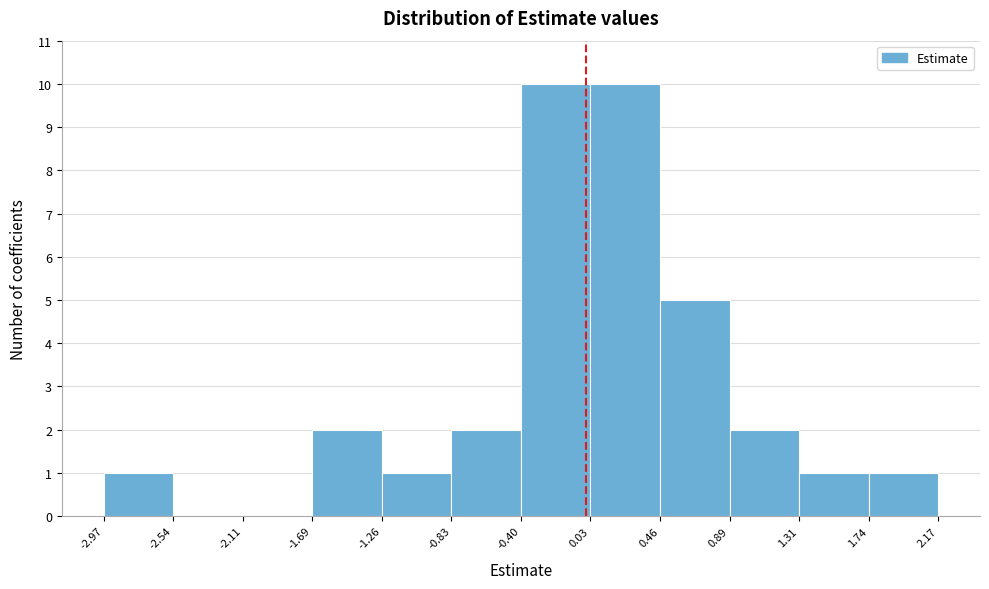

Reading left to right, transcribe this chart: for each bar, give the range it covers on the x-axis and its height. The values are not printed on the chart, so give them approximately, as read against the axis.

-2.97 to -2.54: 1
-2.54 to -2.11: 0
-2.11 to -1.69: 0
-1.69 to -1.26: 2
-1.26 to -0.83: 1
-0.83 to -0.40: 2
-0.40 to 0.03: 10
0.03 to 0.46: 10
0.46 to 0.89: 5
0.89 to 1.31: 2
1.31 to 1.74: 1
1.74 to 2.17: 1